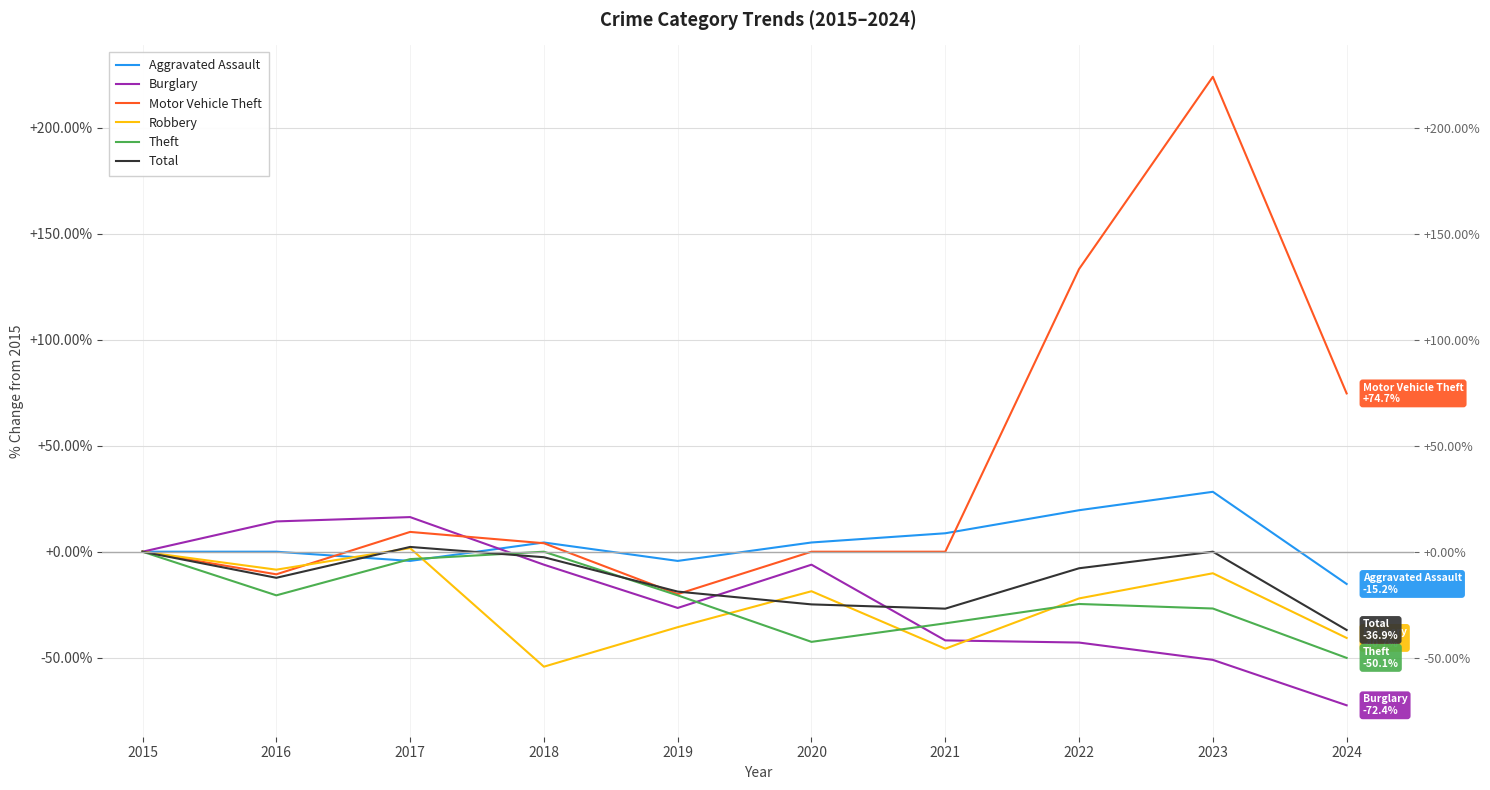

The value of Total at 2021 is -26.9. True or false?

True